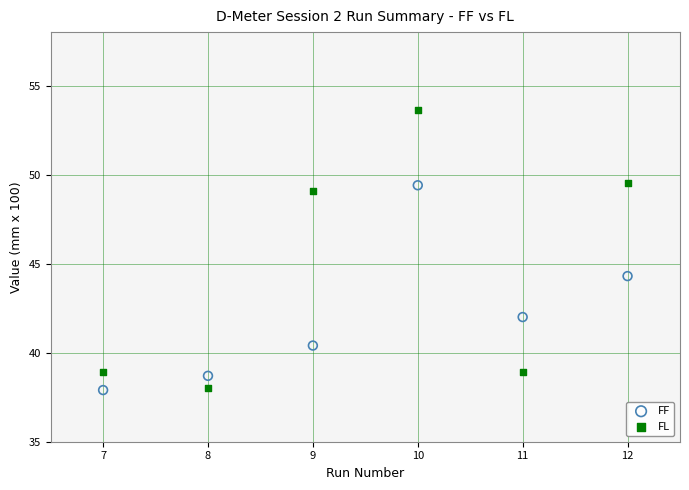

Across all data points, what is the range of X values (max minus min)?

5.0